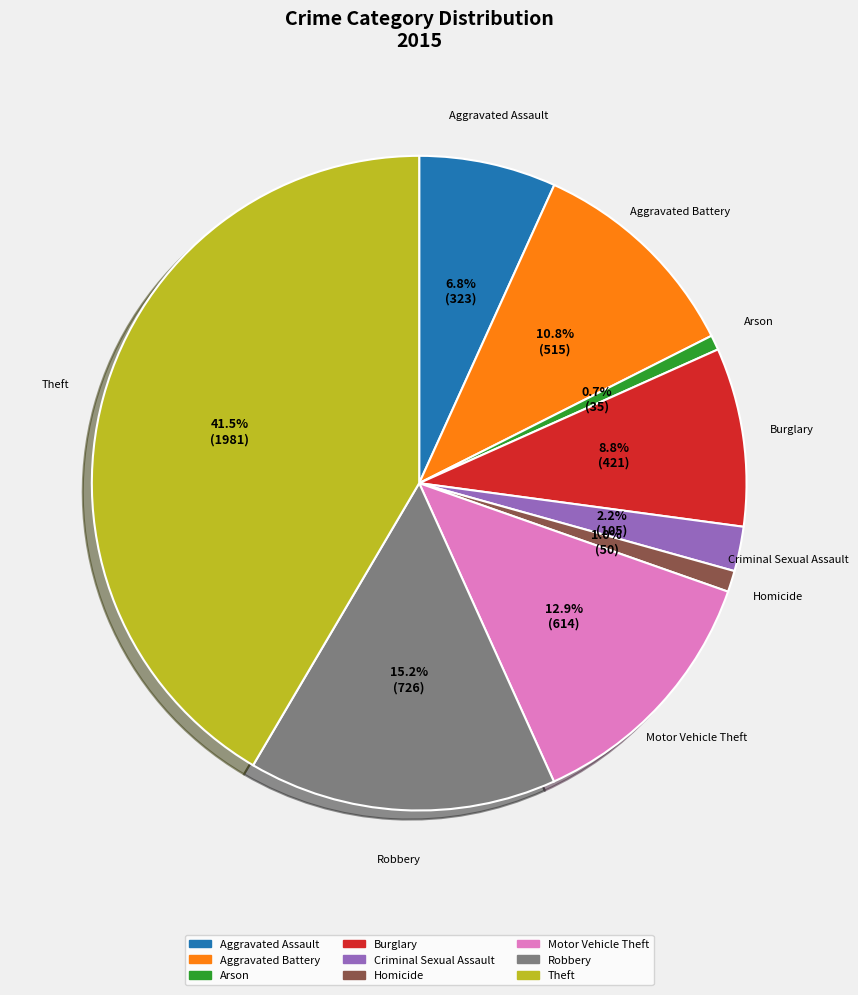

What is the total percentage of Aggravated Battery and Aggravated Assault?

17.6%